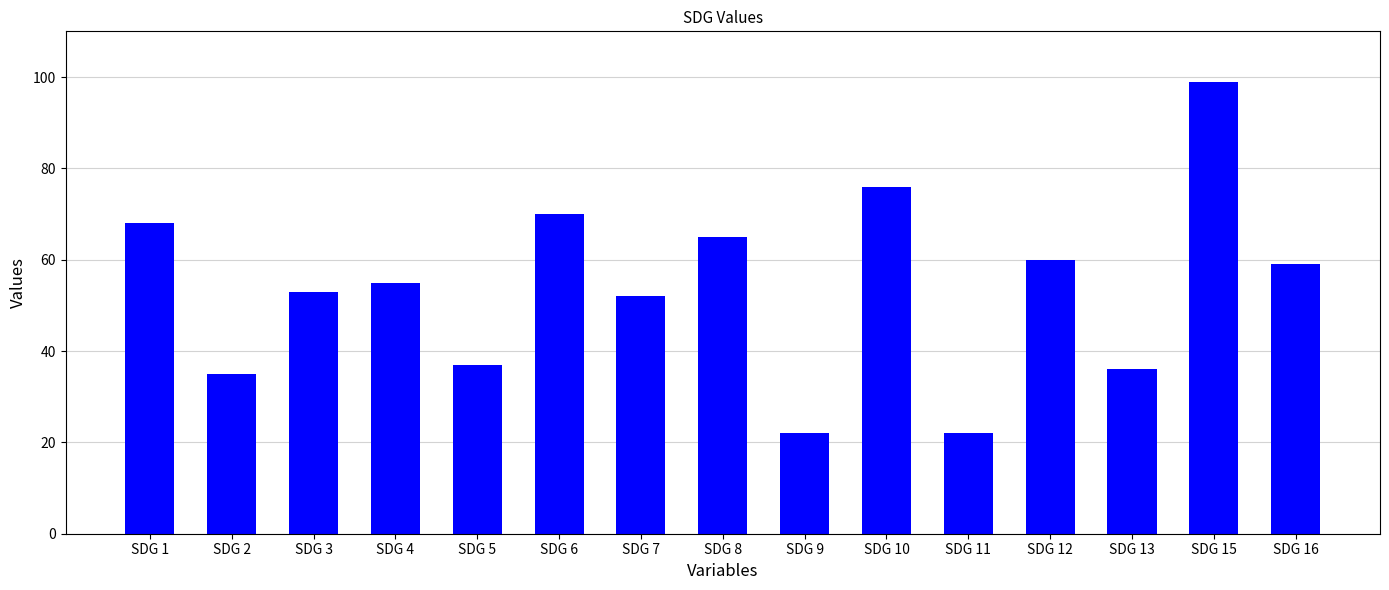

At which label does the data first exceed 55?

SDG 1